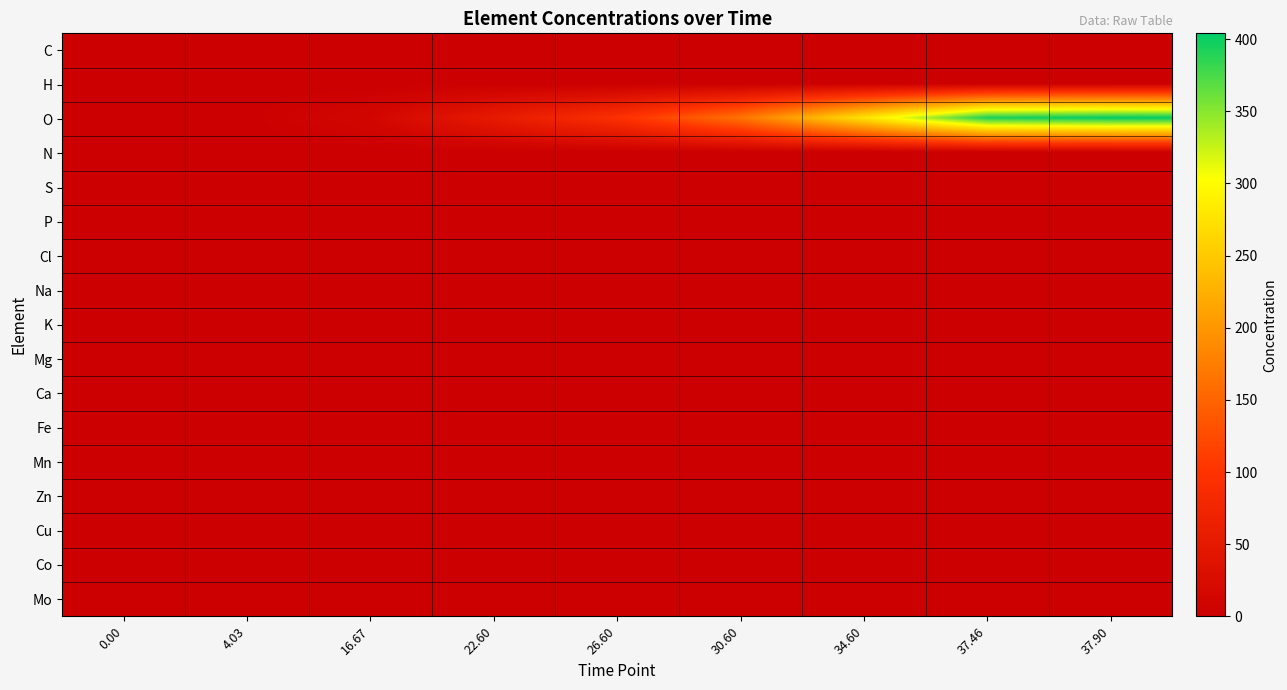

At which category is the sum across all series the highest?

37.90